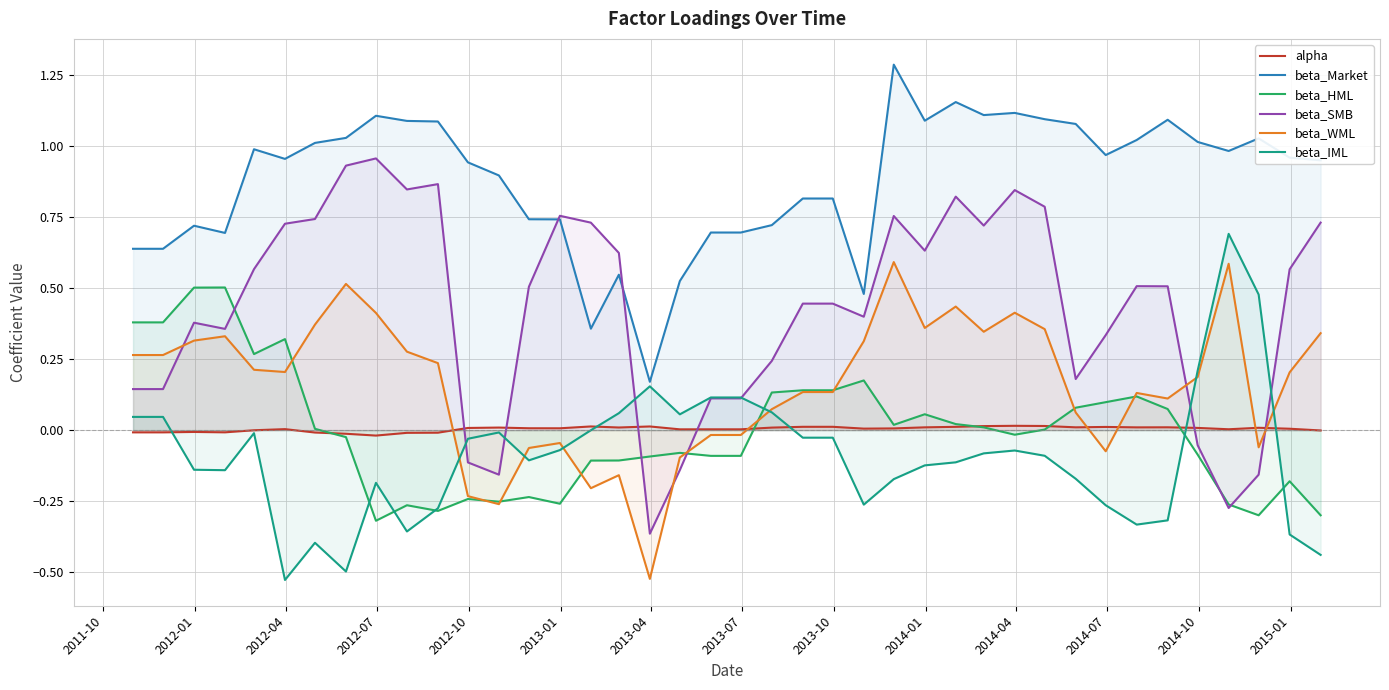

List the series in order of their peak value, lowest first.

alpha, beta_HML, beta_WML, beta_IML, beta_SMB, beta_Market